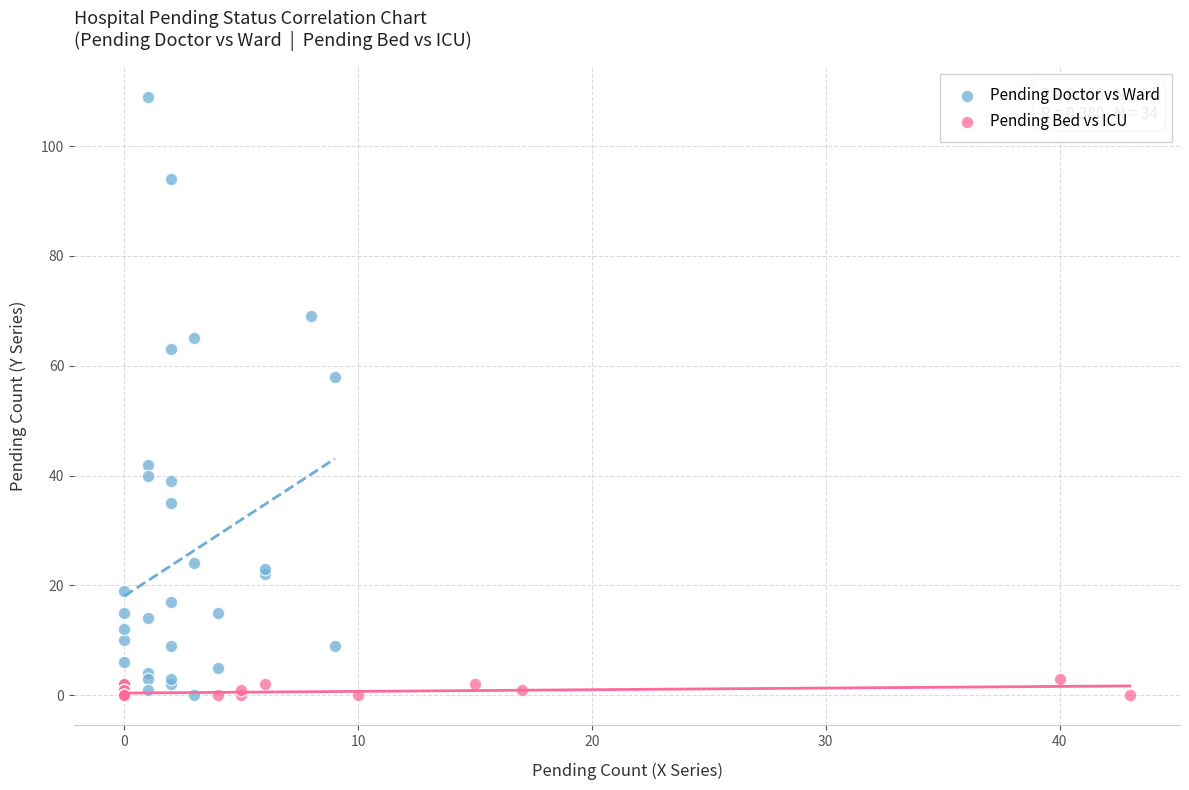

What are all the series names shown in the legend?

Pending Doctor vs Ward, Pending Bed vs ICU